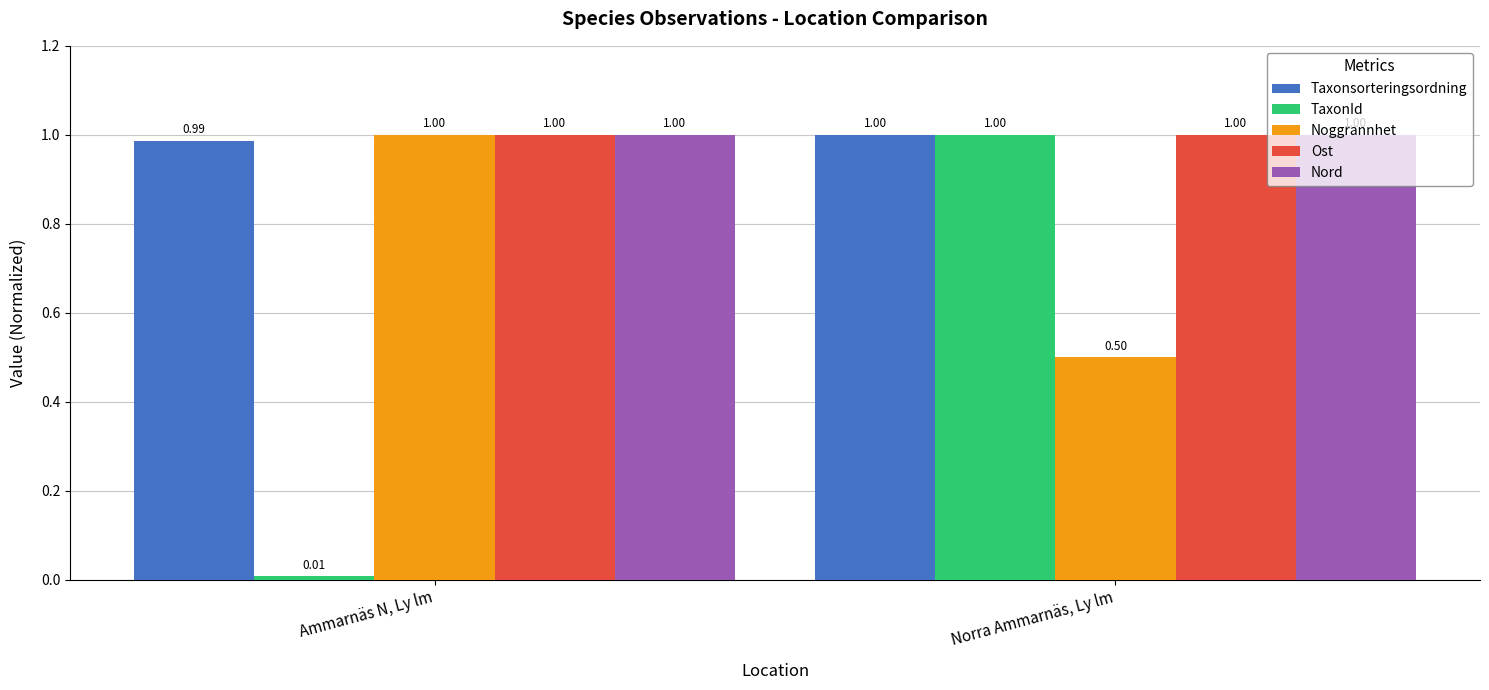

The value of Taxonsorteringsordning at Ammarnäs N, Ly lm is 1.0. True or false?

True